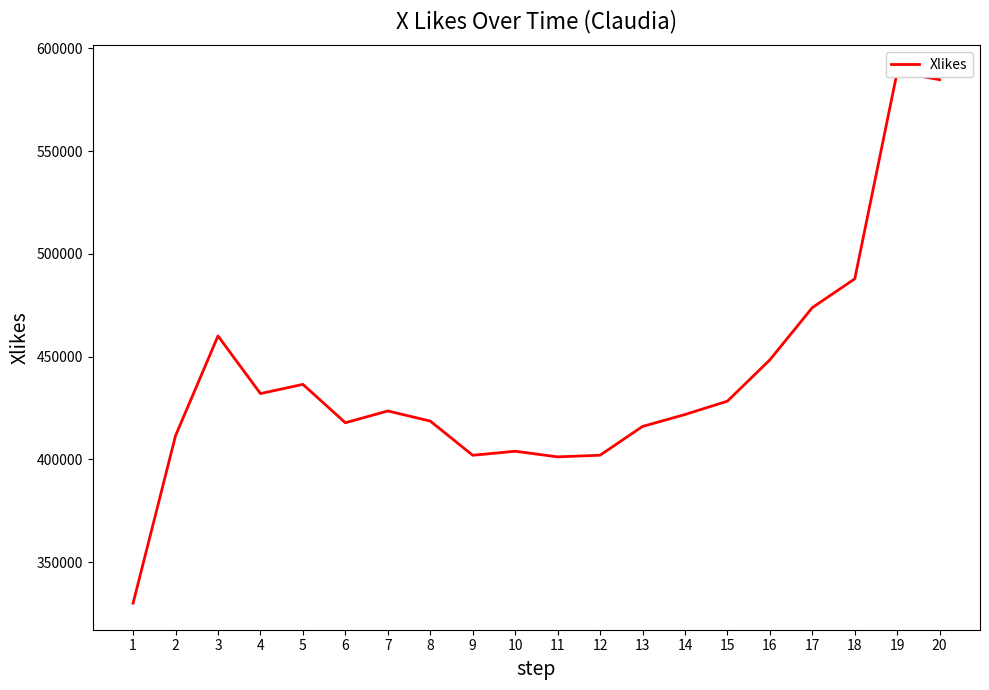

Is it true that the value at 11 is 401258?

True